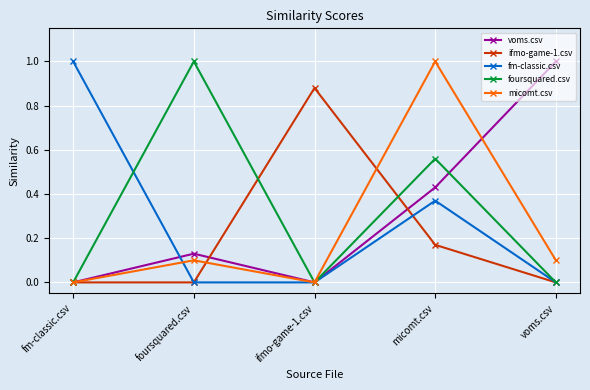

In voms.csv, how many points are higher than both neighbors (excluding endpoints)?

1